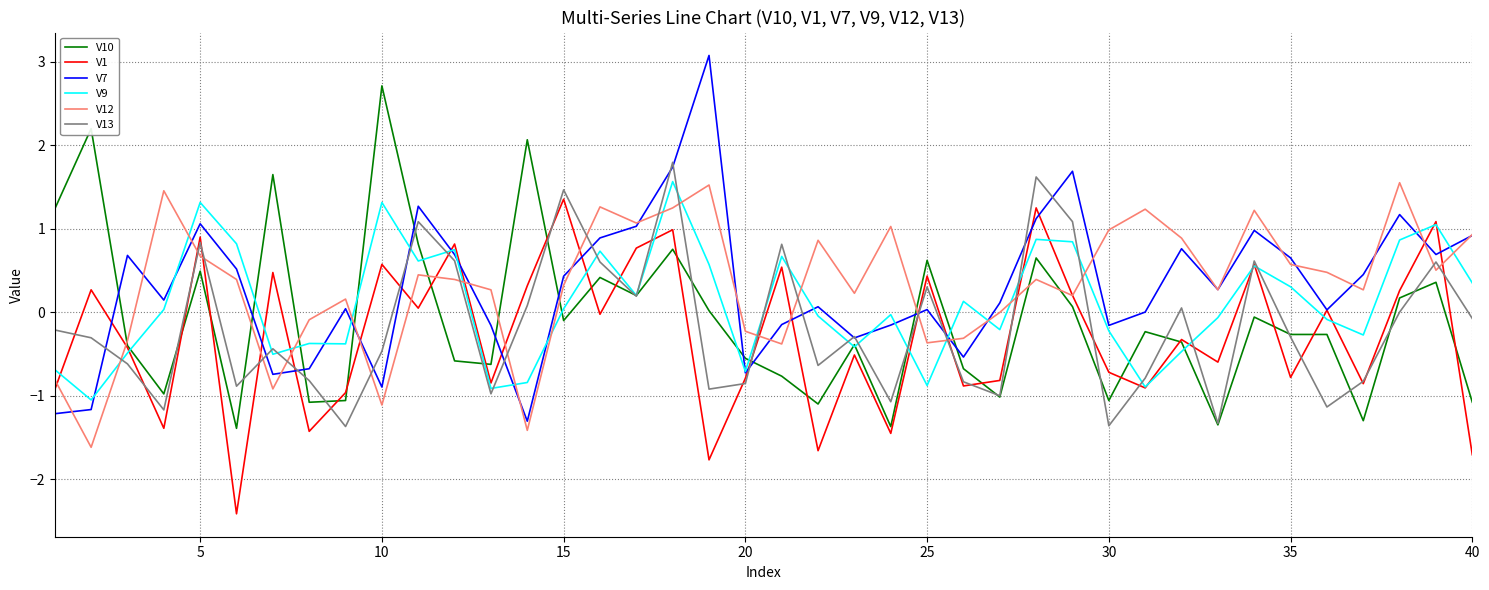

What is the difference between the maximum and second lowest values in the V13 series?

3.2